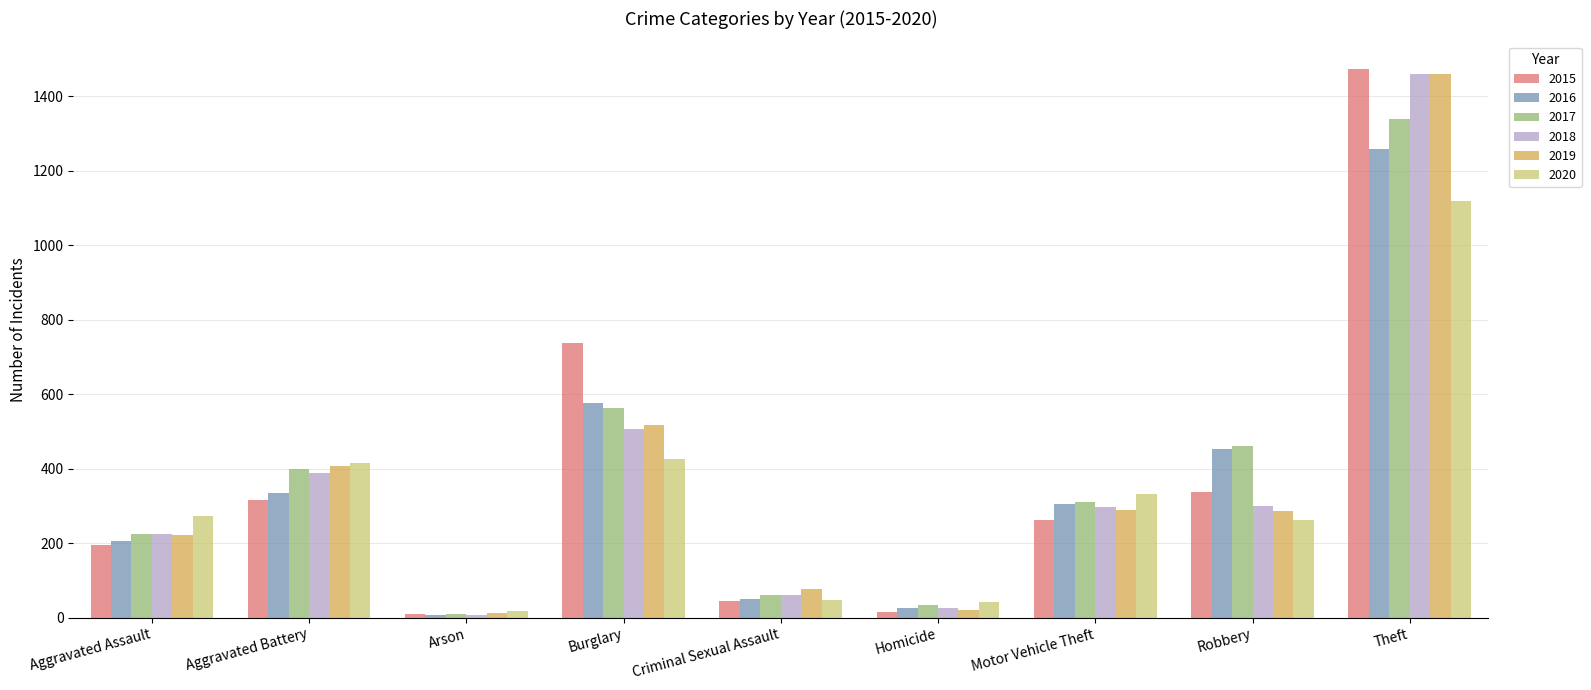

Are the bars grouped side by side (vs. stacked)?

Yes